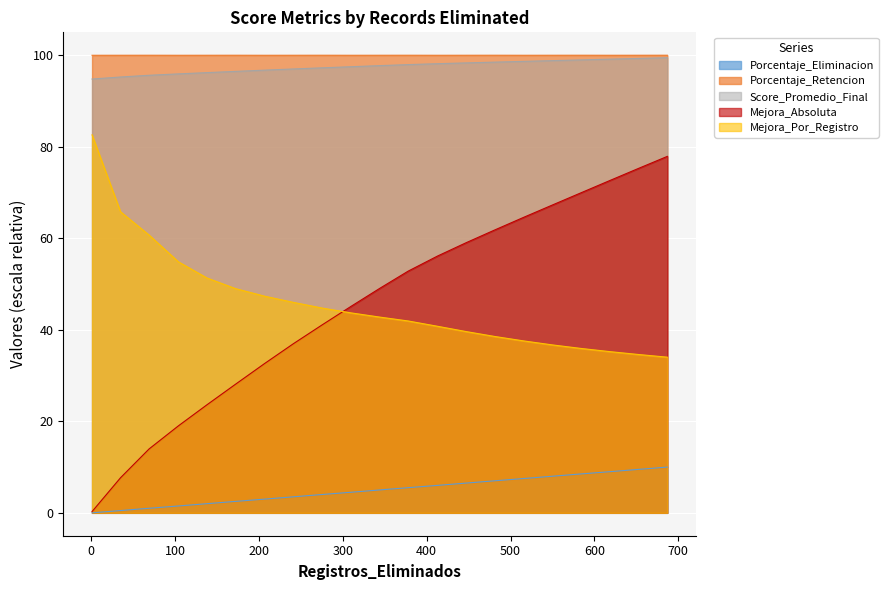

Between 584 and 413, which is larger?

584